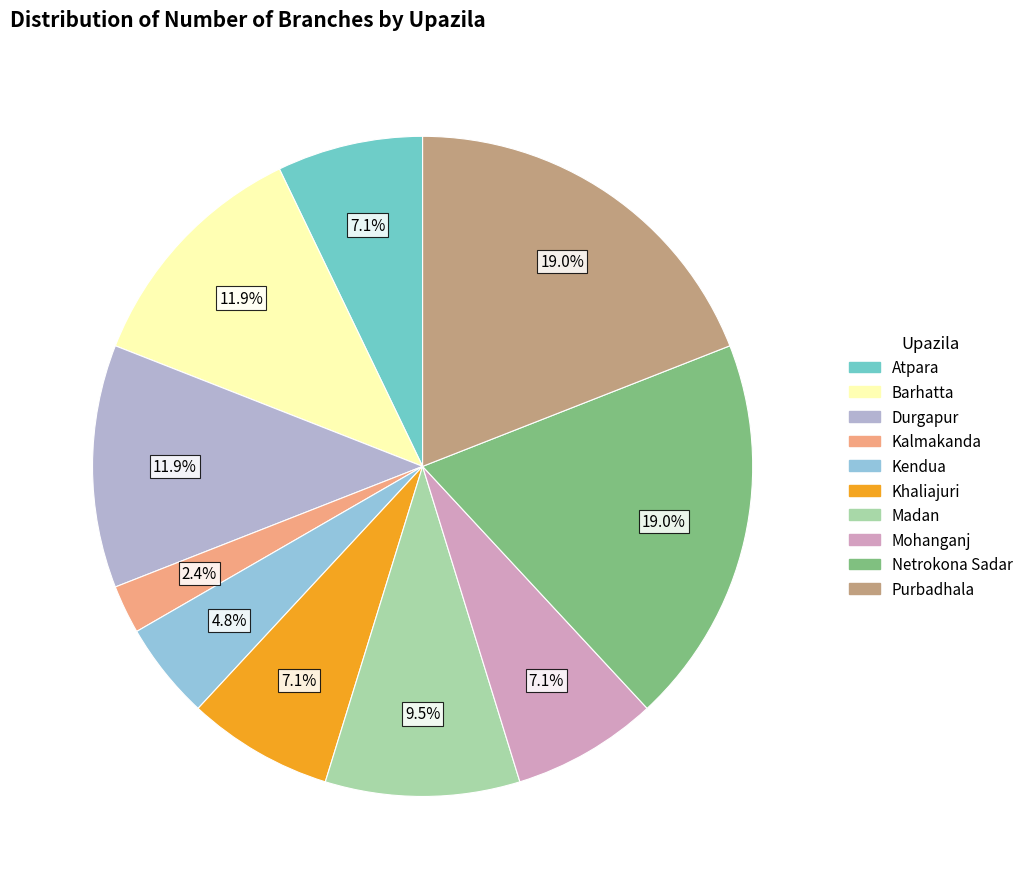

To the nearest percent, what is the combined percentage of Netrokona Sadar and Atpara?

26%